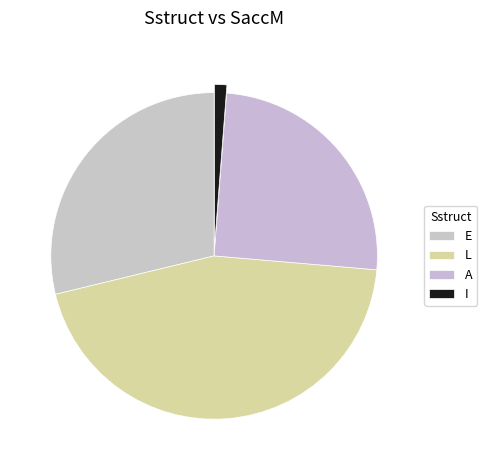

How many segments does this pie chart have?

4